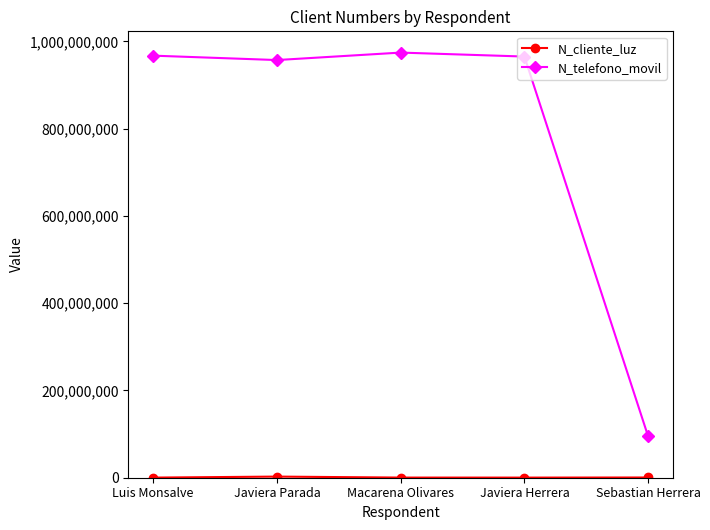

What is the value of the N_telefono_movil point at the 2nd from the left?

957412235